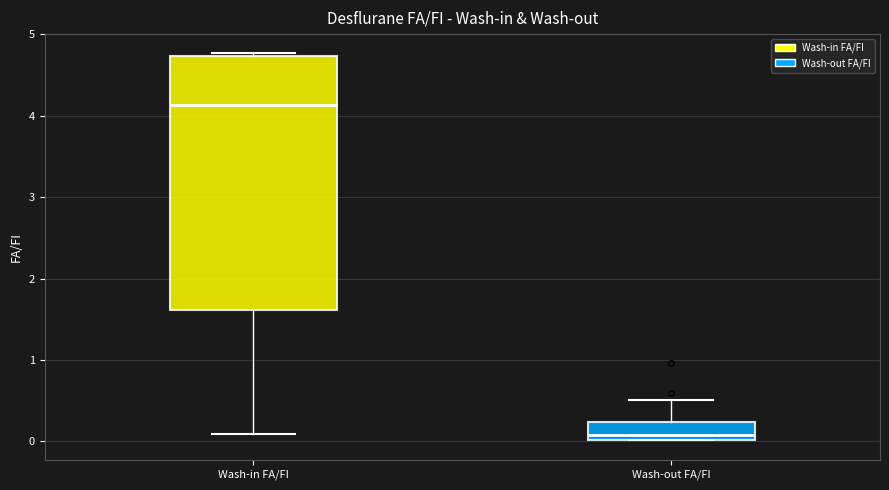

Reading left to right, read every box against the y-axis: the position of its median line, the range the box covers, and the ends of its whiskers. The values are not printed on the chart, so give them approximately, as read against the axis.

Wash-in FA/FI: median 4.1, box 1.6 to 4.7, whiskers 0.1 to 4.8
Wash-out FA/FI: median 0.1, box 0.0 to 0.2, whiskers 0.0 to 0.5